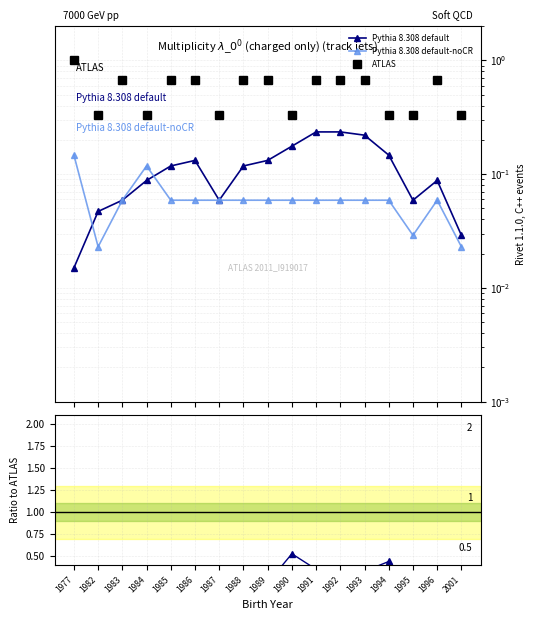

Read the Pythia 8.308 default-noCR value at 1993.

0.1